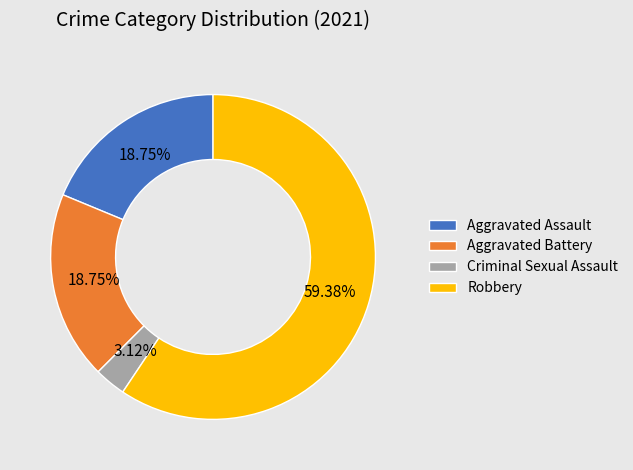

Combined, what portion of the pie is Aggravated Assault and Robbery?

78.1%